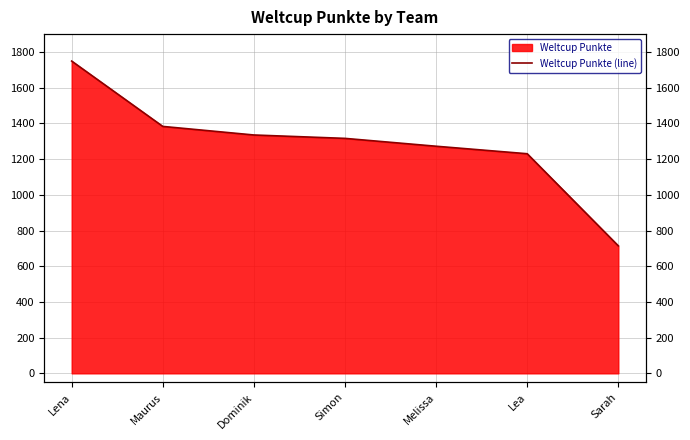

What is the maximum value shown in the chart?

1749